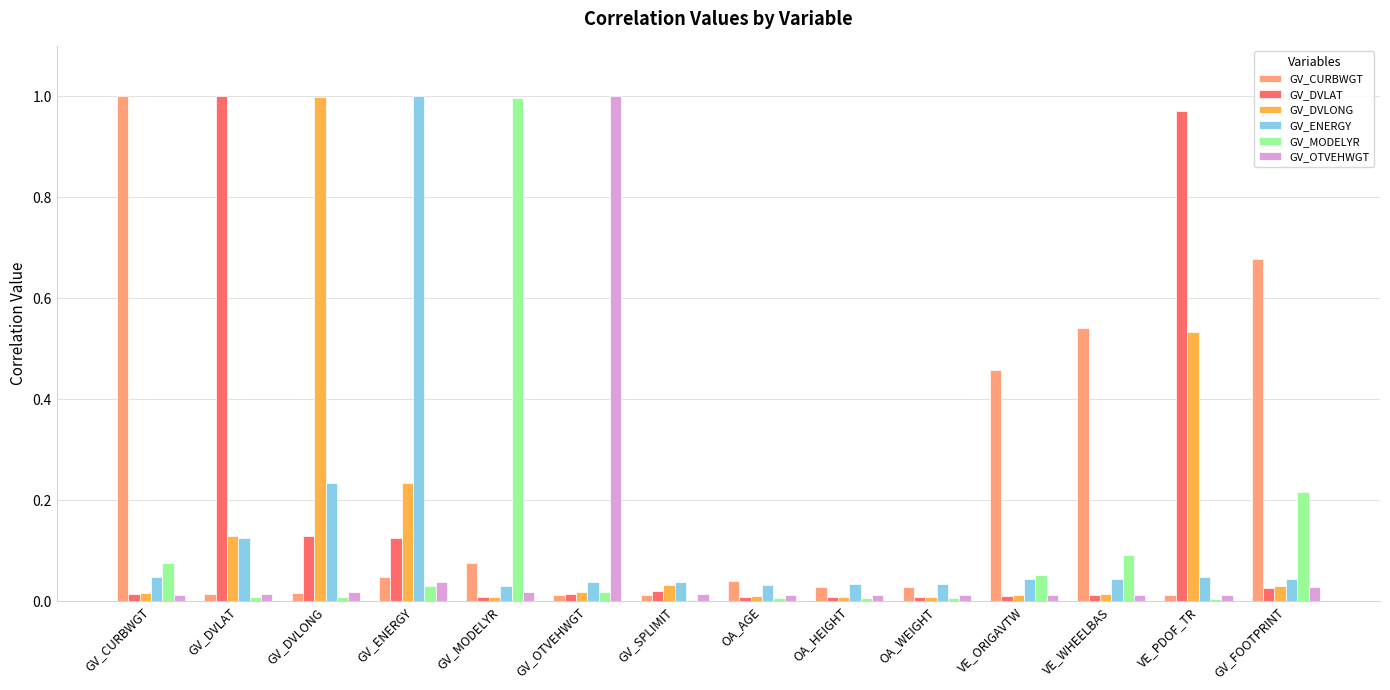

The value of GV_CURBWGT at GV_ENERGY is 0.1. True or false?

False